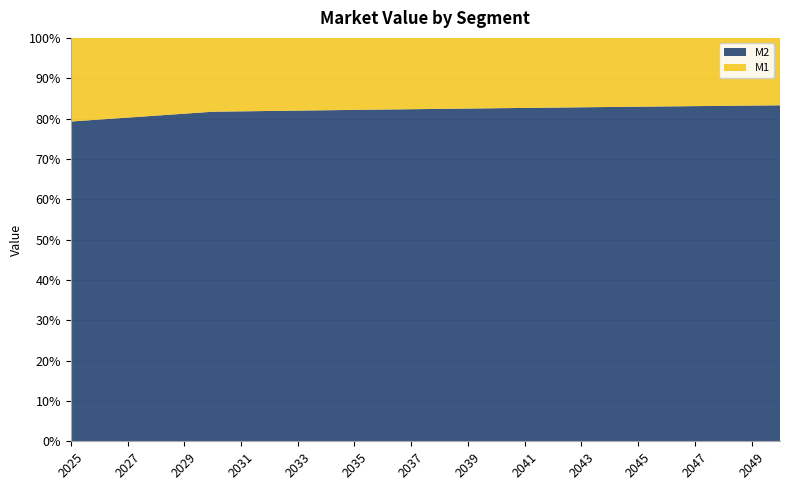

Reading left to right, extract all data points from this chart.

M1: 2025=46.2	2026=45.2	2027=44.1	2028=43.1	2029=42.0	2030=40.9	2031=41.1	2032=41.3	2033=41.5	2034=41.7	2035=41.9	2036=42.0	2037=42.2	2038=42.4	2039=42.6	2040=42.8	2041=43.0	2042=43.1	2043=43.3	2044=43.5	2045=43.7	2046=43.9	2047=44.1	2048=44.3	2049=44.4	2050=44.6
M2: 2025=176.8	2026=177.9	2027=179.1	2028=180.3	2029=181.5	2030=182.7	2031=184.7	2032=186.7	2033=188.7	2034=190.7	2035=192.6	2036=194.6	2037=196.6	2038=198.6	2039=200.6	2040=202.6	2041=204.5	2042=206.5	2043=208.5	2044=210.5	2045=212.5	2046=214.5	2047=216.5	2048=218.4	2049=220.4	2050=222.4